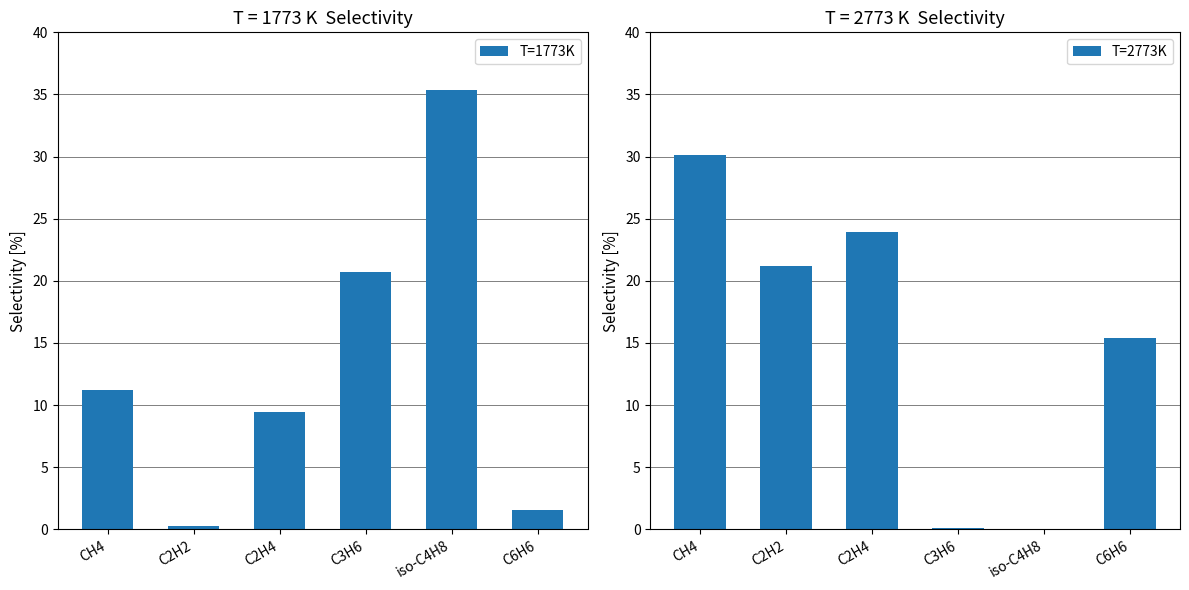

The T=2773K series shows 0.0 at iso-C4H8. True or false?

True